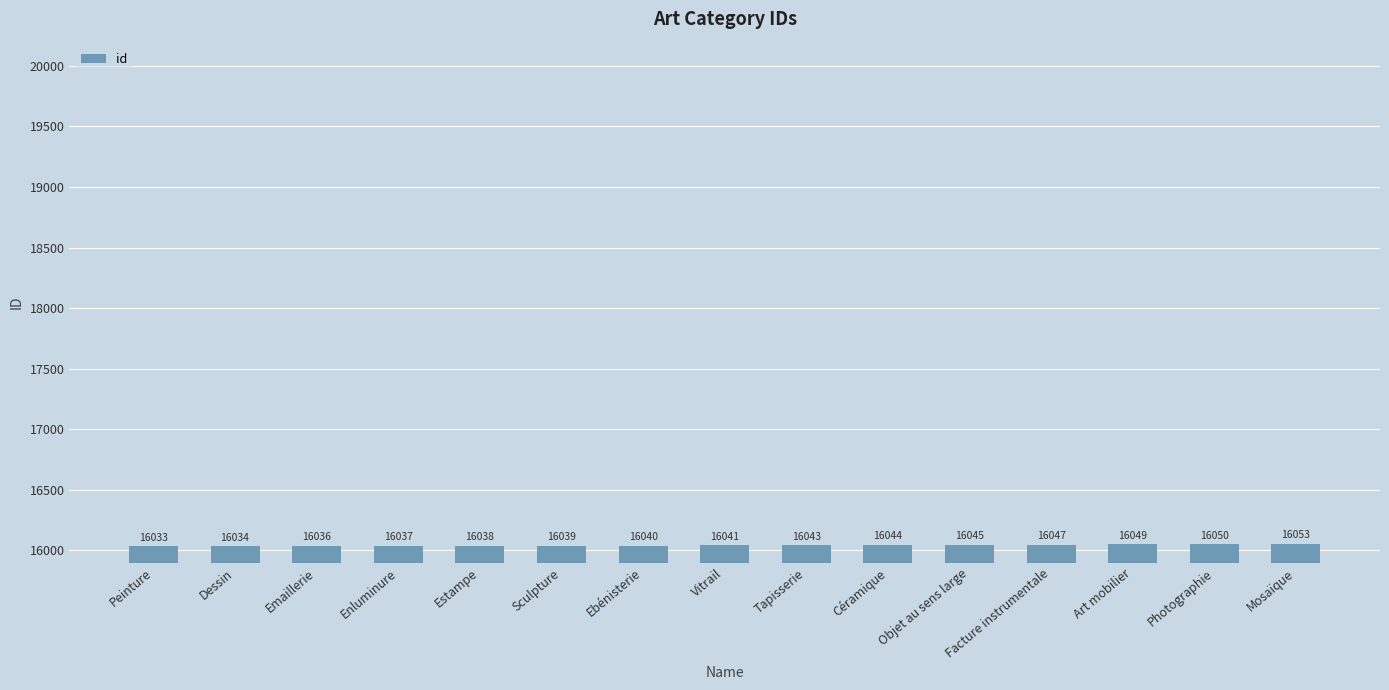

How many bars are there in total?

15